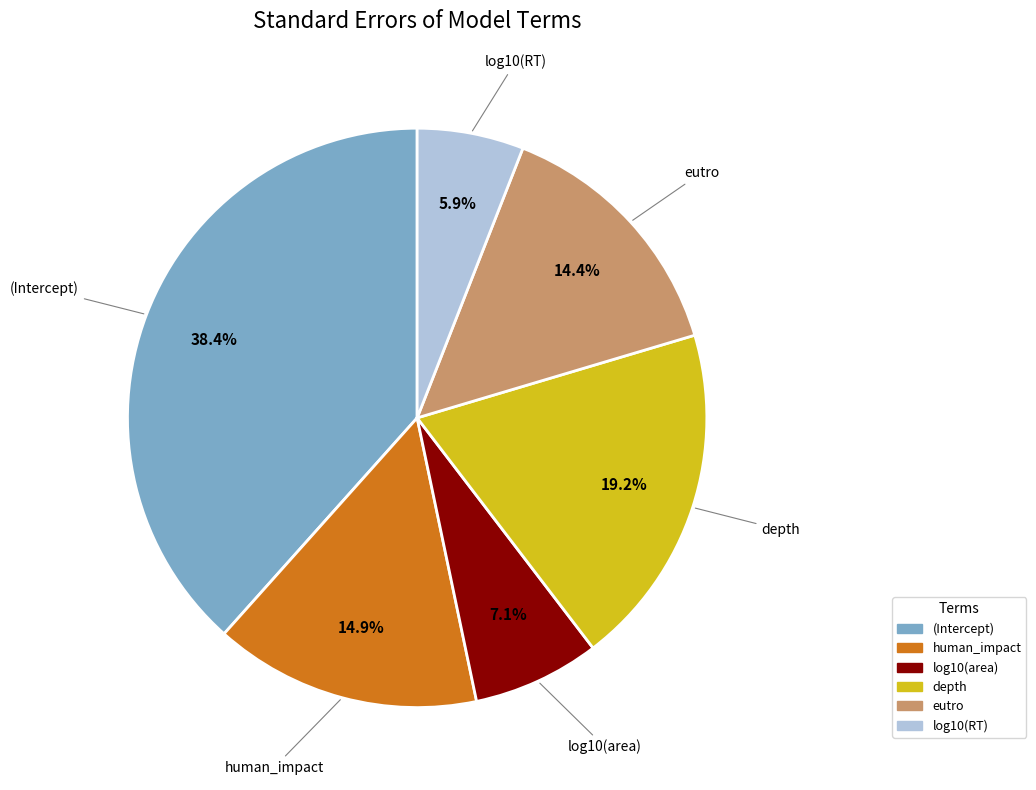

Which slice is the smallest?

log10(RT)